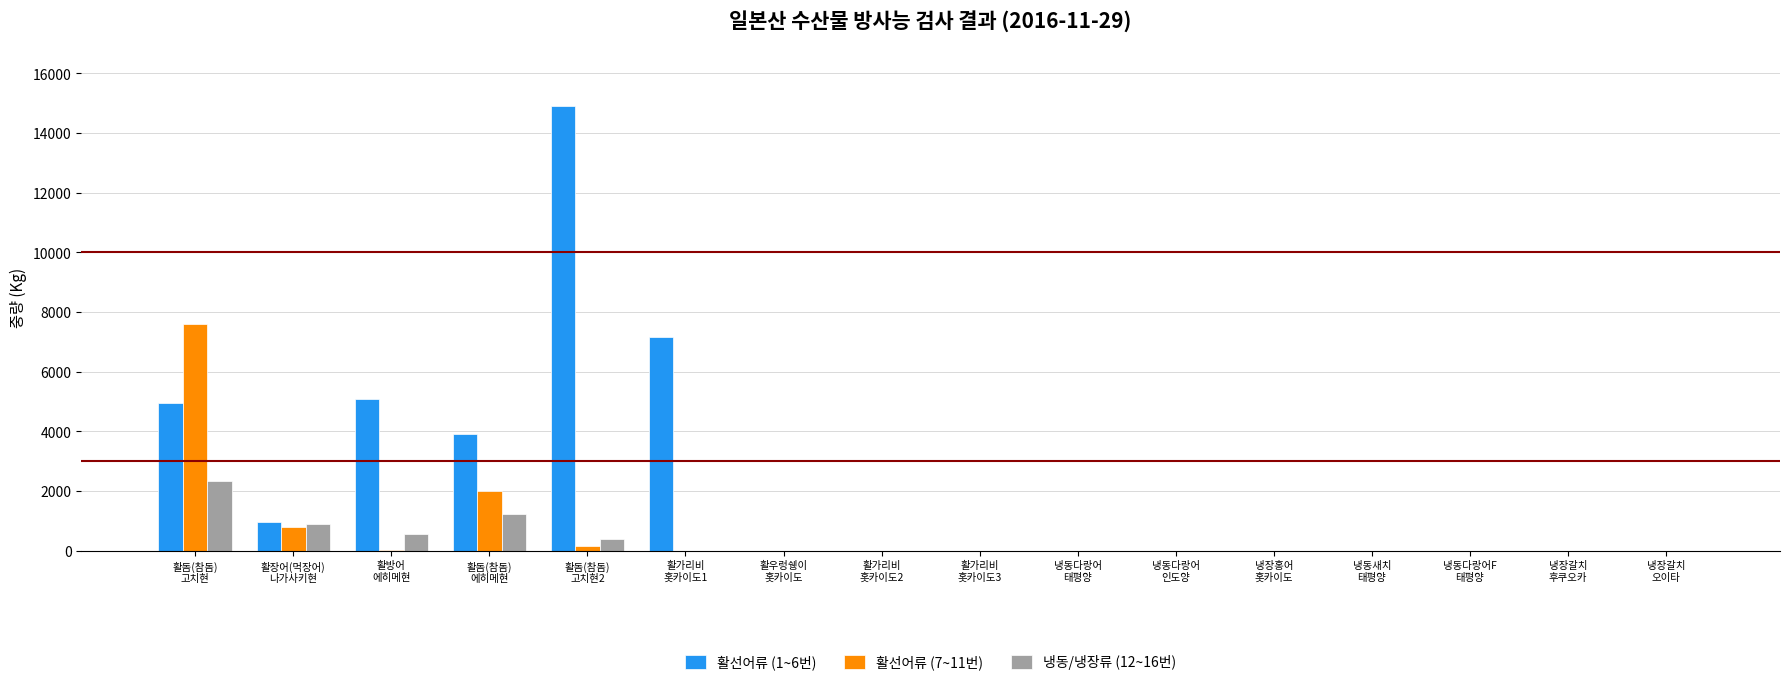

What is the maximum value shown in the chart?

14887